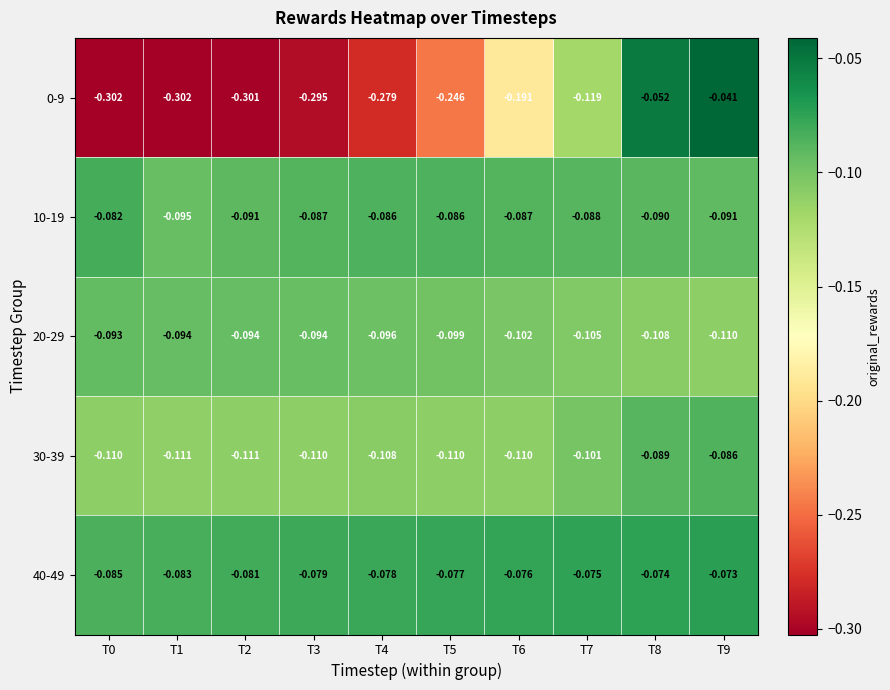

Is the value of 30-39 at T7 greater than the value of 40-49 at T6?

No